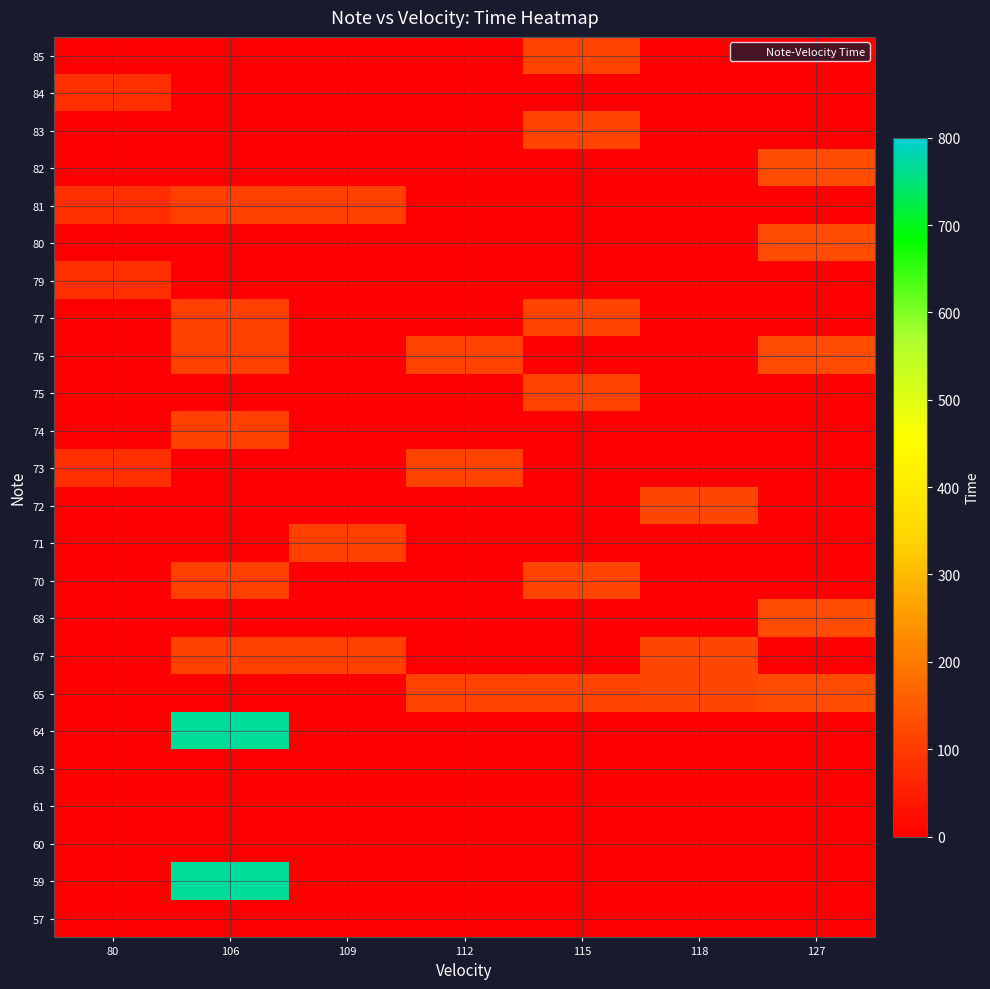

What is the spread (max minus min) of values at 80?

80